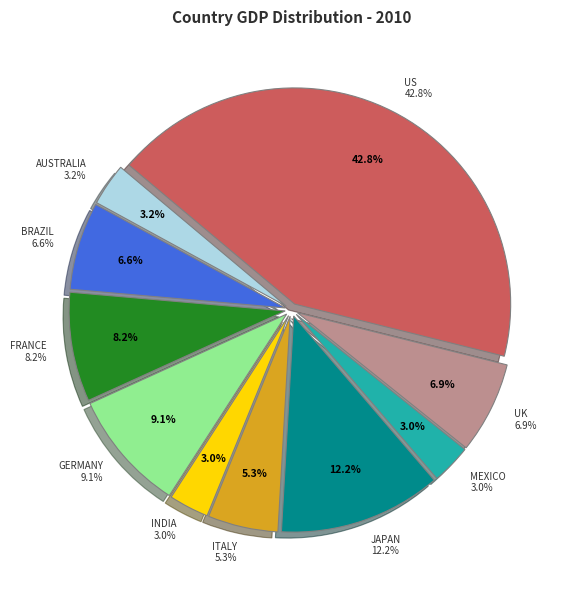

Which category has the smallest portion of the pie?

Mexico